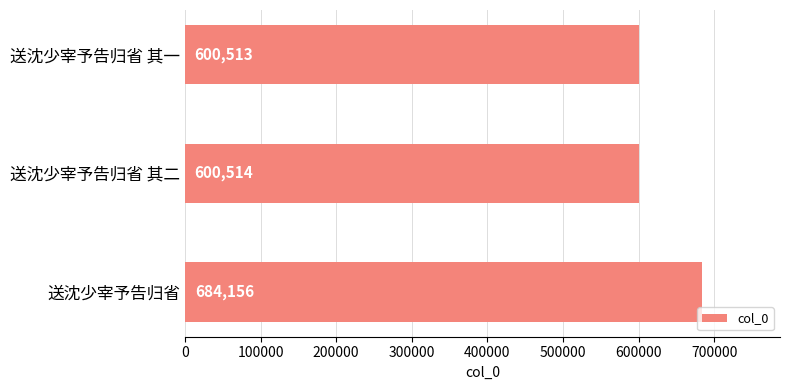

What is the difference between the maximum and minimum values?

83643